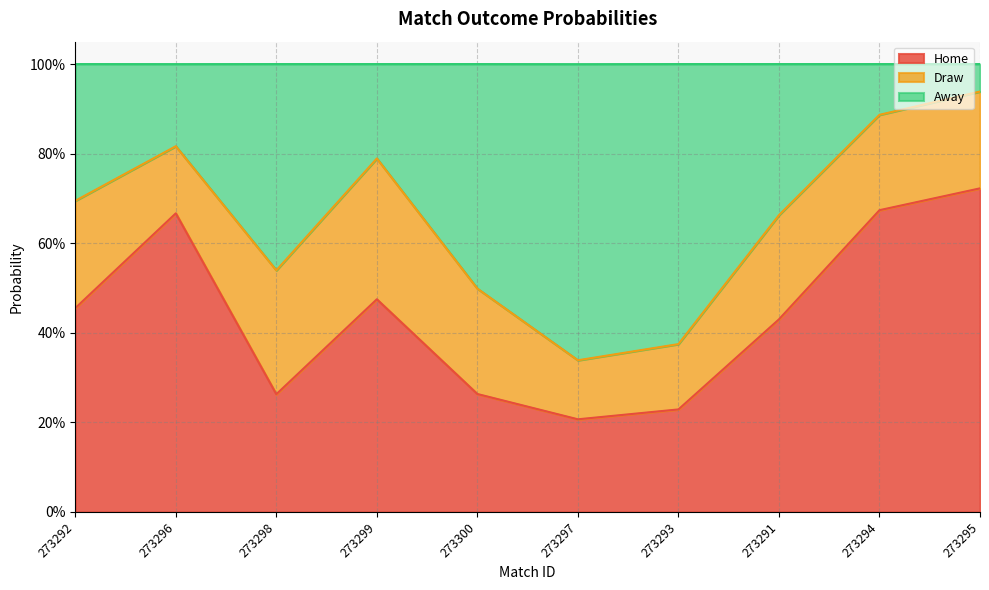

In Away, how many points are lower than both neighbors (excluding endpoints)?

2